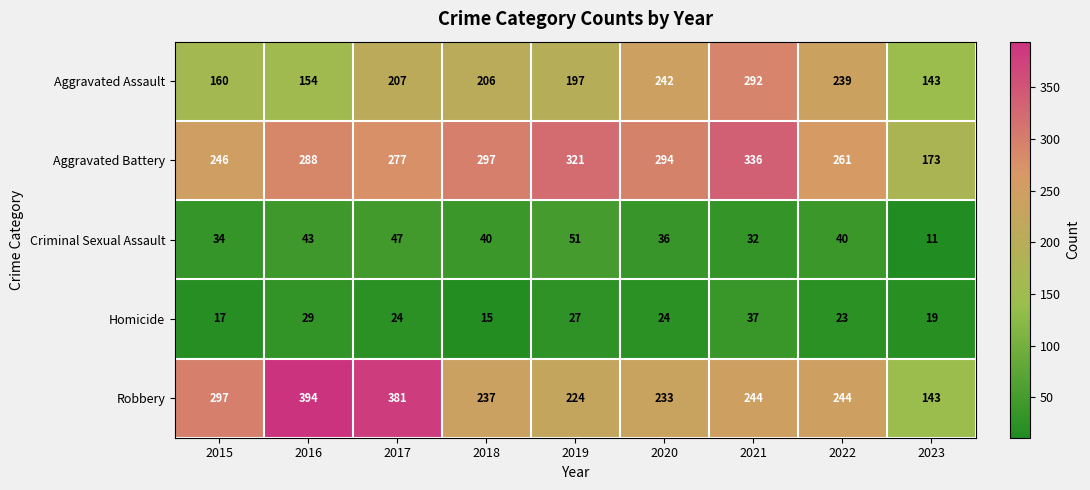

What is the approximate value of Aggravated Battery at 2022?

261